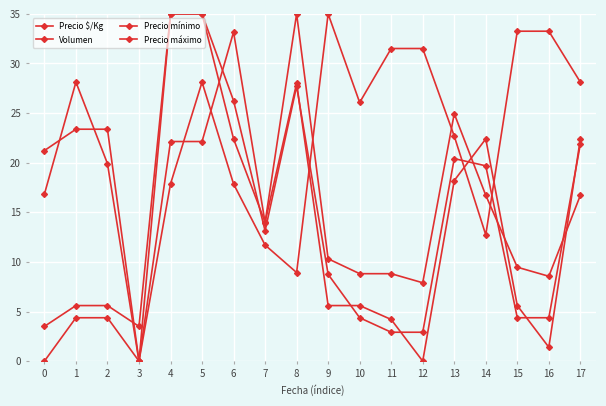

True or false: Precio $/Kg has more than 0 interior local peaks.

True